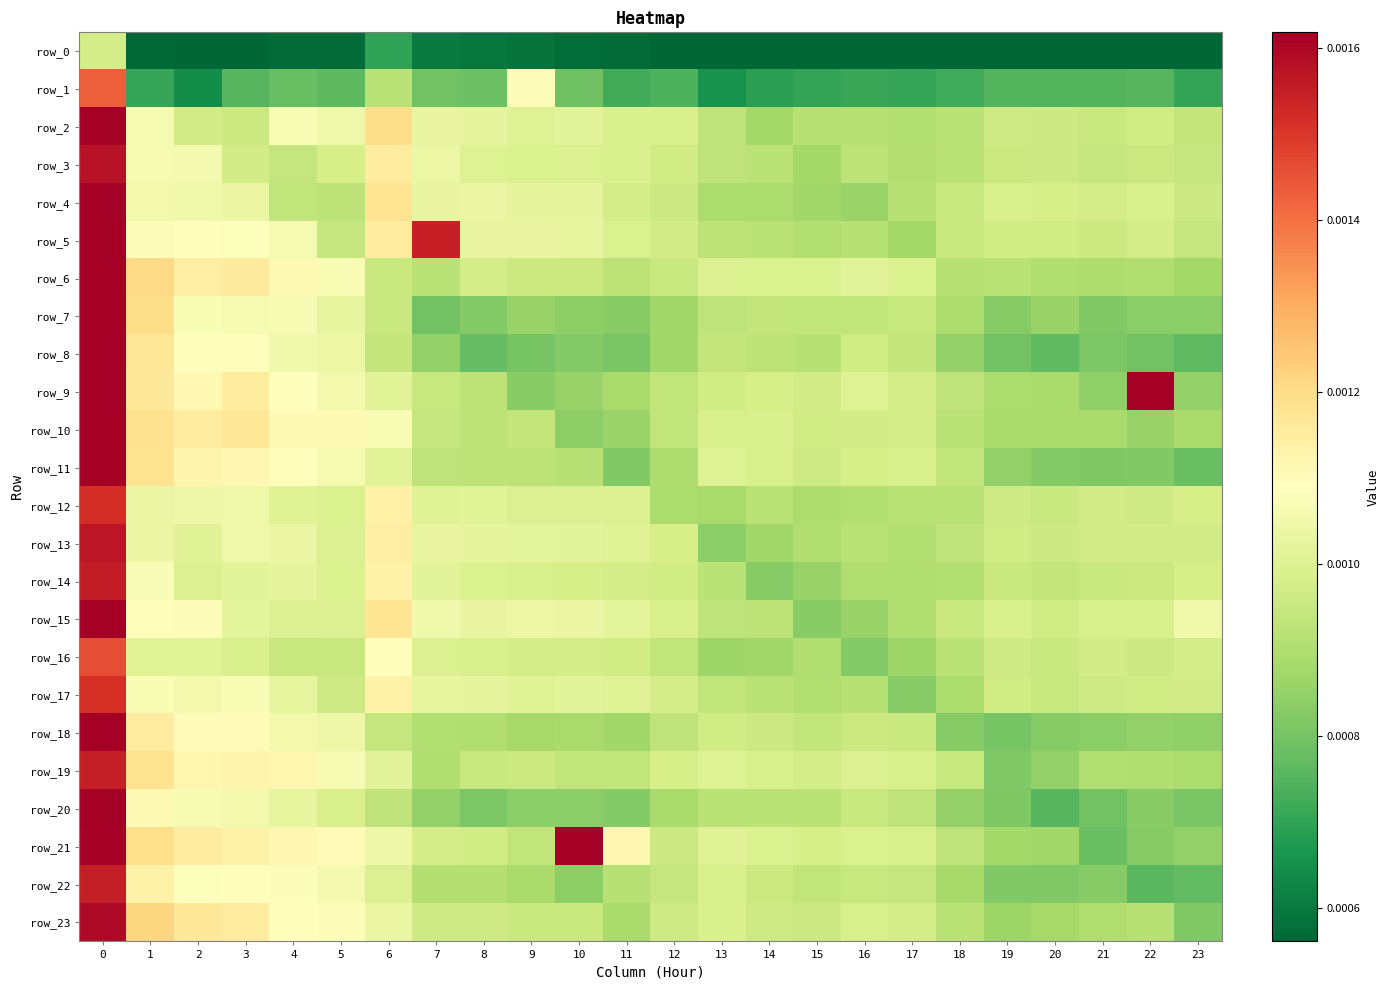

The row_6 series shows 0.0 at 16. True or false?

False